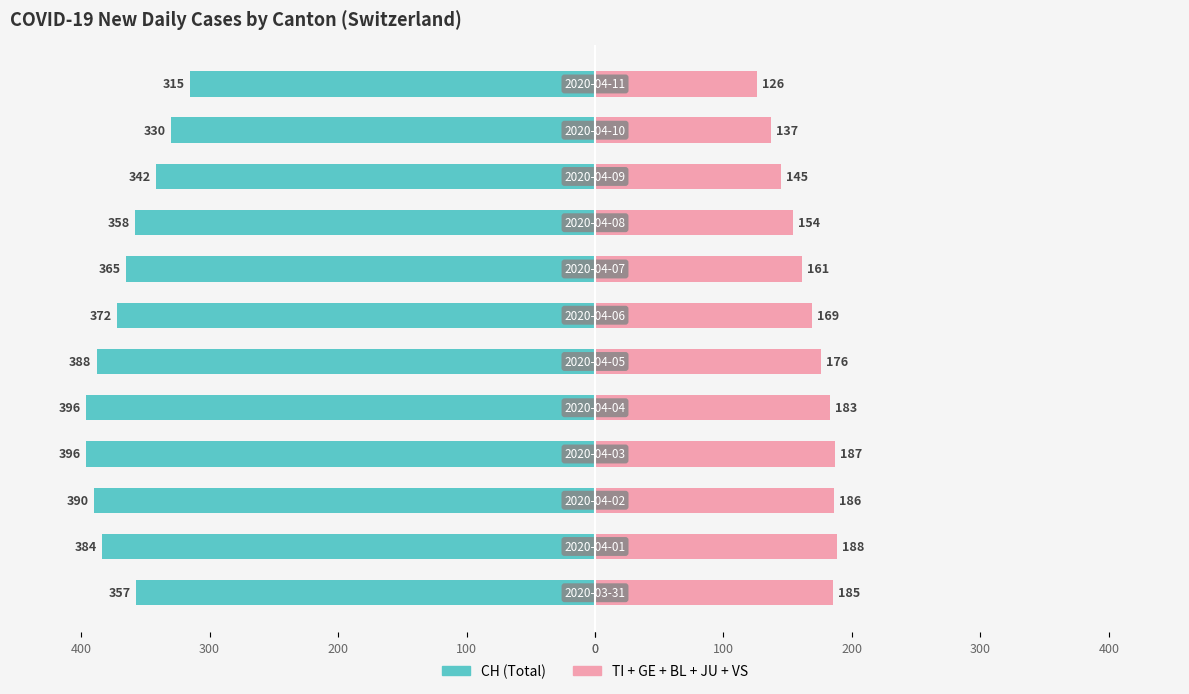

Does the chart contain stacked bars?

No